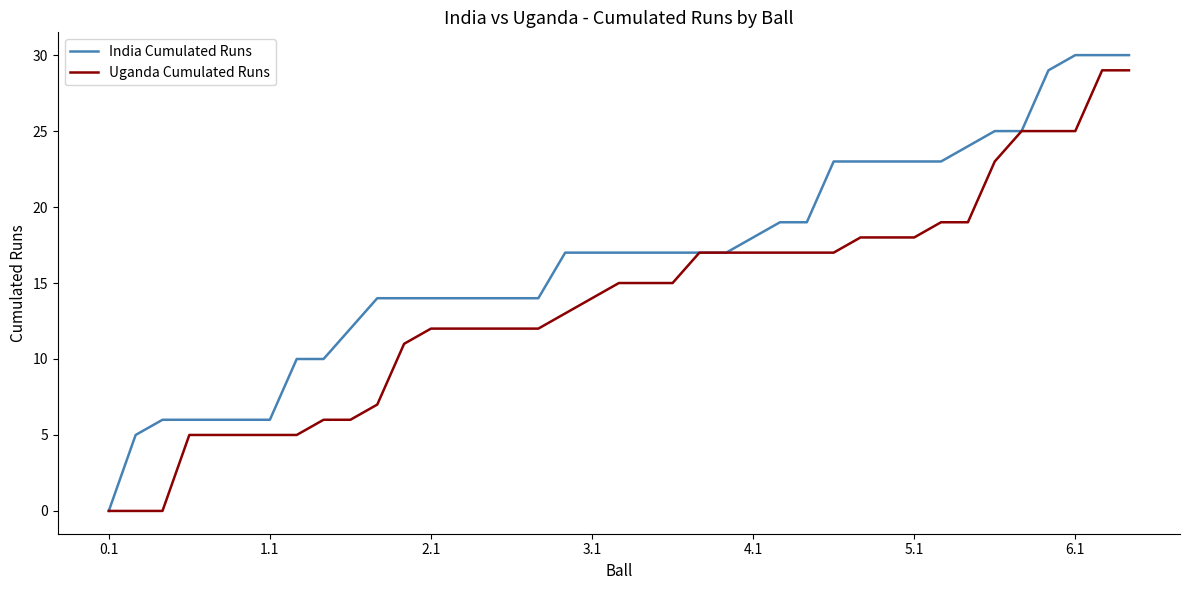

Which series has the largest total across all categories?

India Cumulated Runs